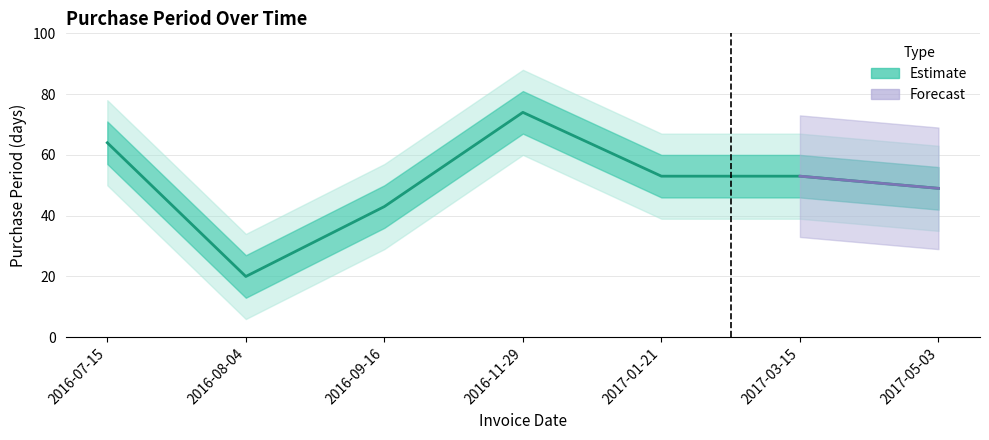

What is the change in value from 2016-07-15 to 2016-09-16?

-21